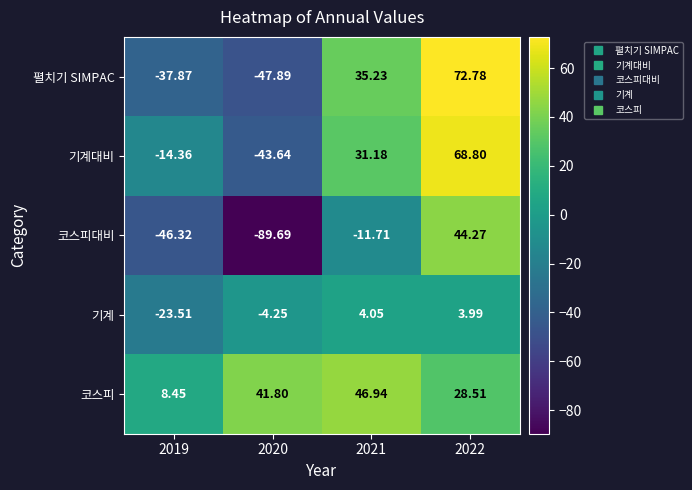

Rank the series by their maximum value, from highest to lowest.

펼치기 SIMPAC, 기계대비, 코스피, 코스피대비, 기계